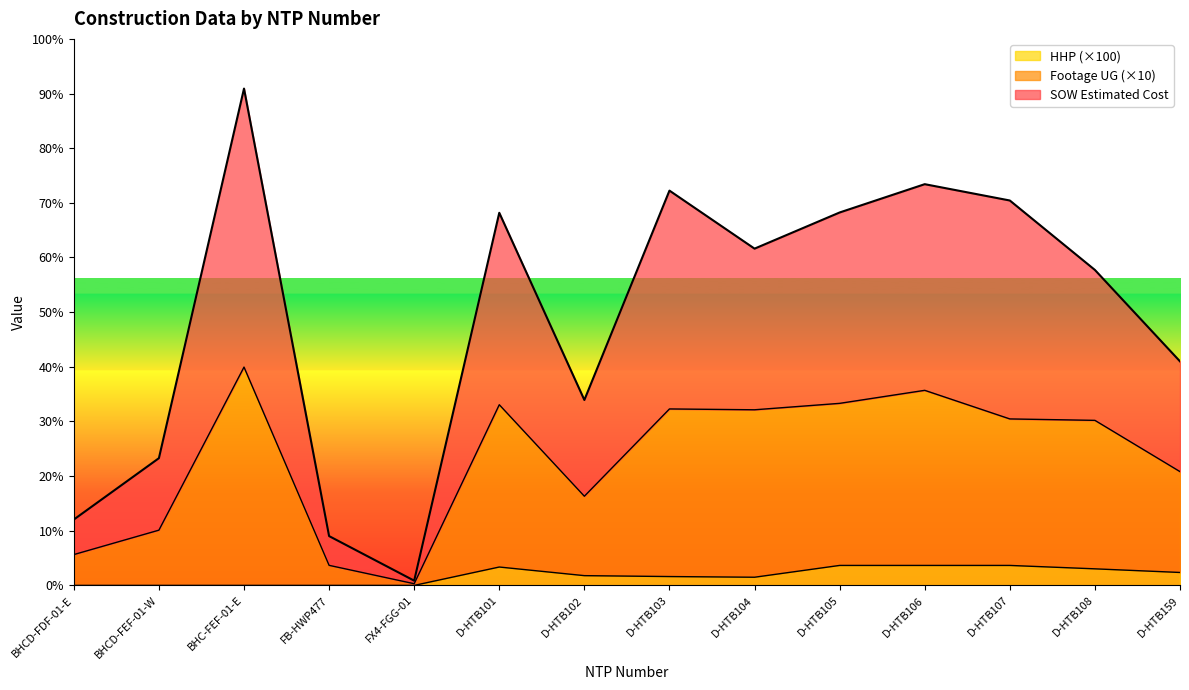

In SOW Estimated Cost, how many points are lower than both neighbors (excluding endpoints)?

3